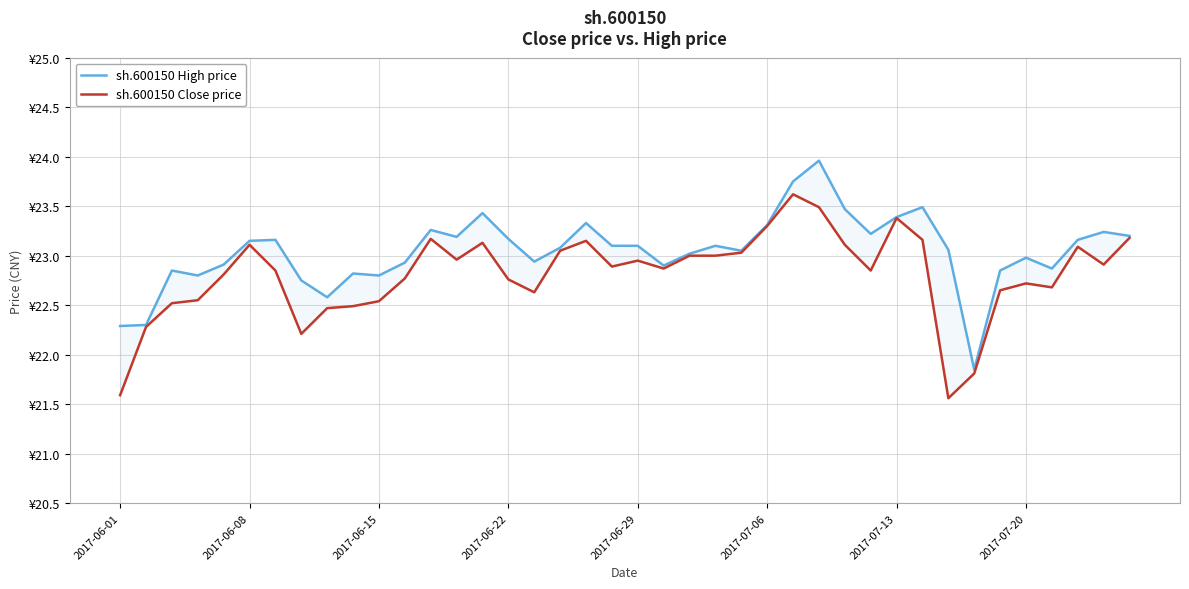

Which category has the lowest value in the sh.600150 High price series?

33